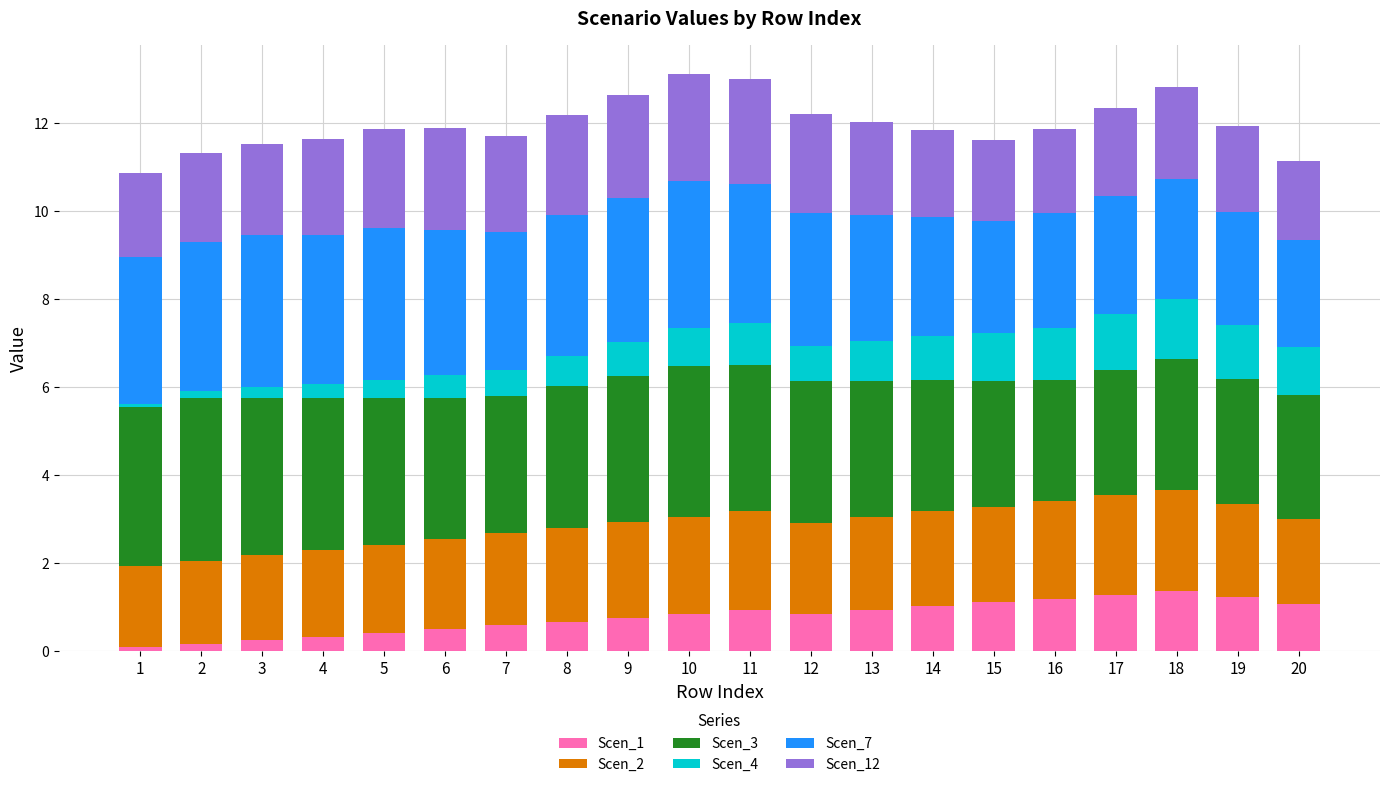

What is the total value across all series at 8?

12.2